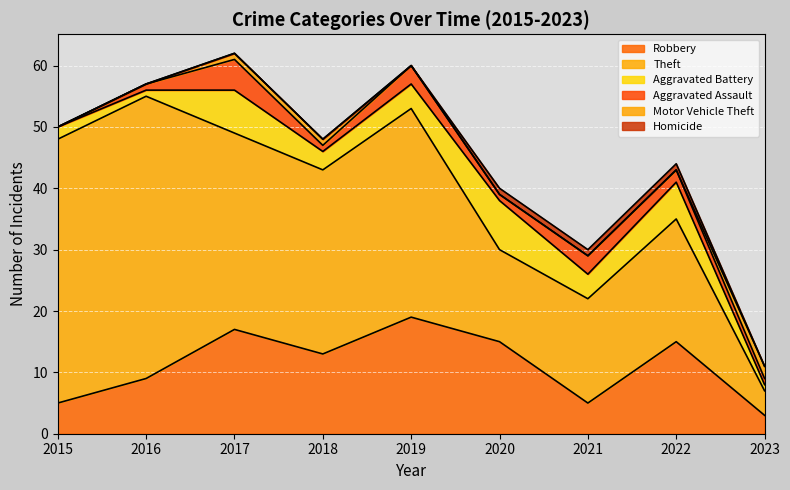

What is the maximum value for Aggravated Battery?

8